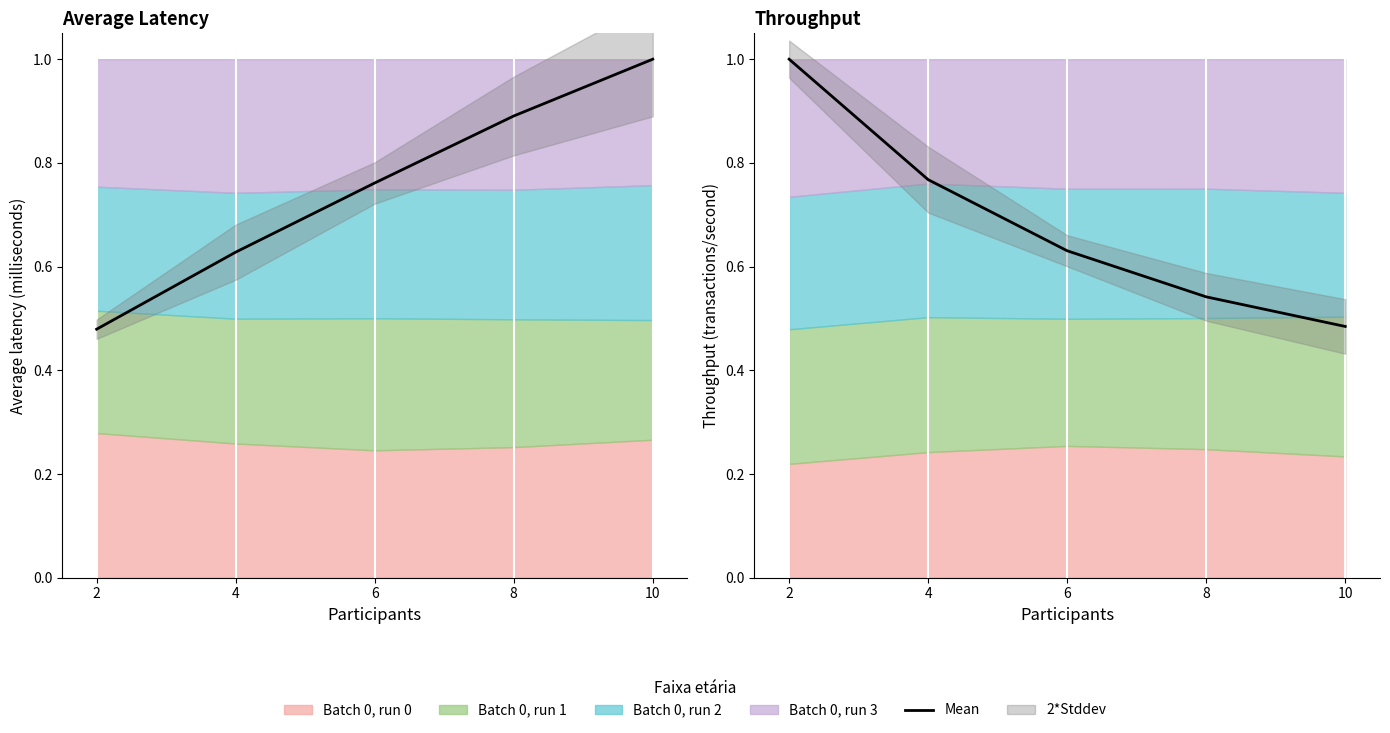

What is the sum of all values?

3.4